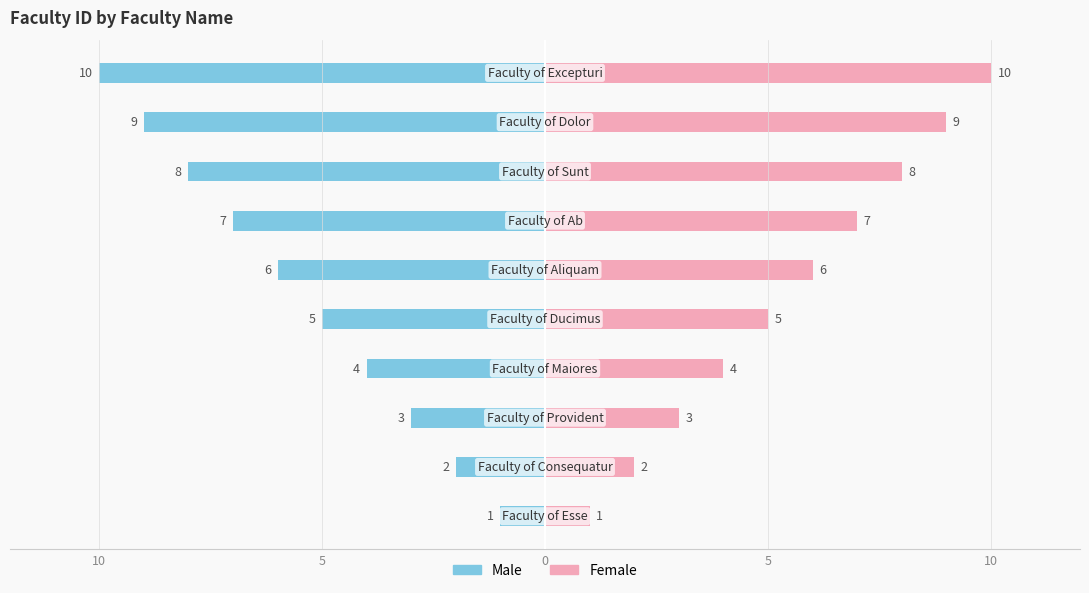

Reading right to left, list all the values displayed in this chart.

Male: -10	-9	-8	-7	-6	-5	-4	-3	-2	-1
Female: 10	9	8	7	6	5	4	3	2	1